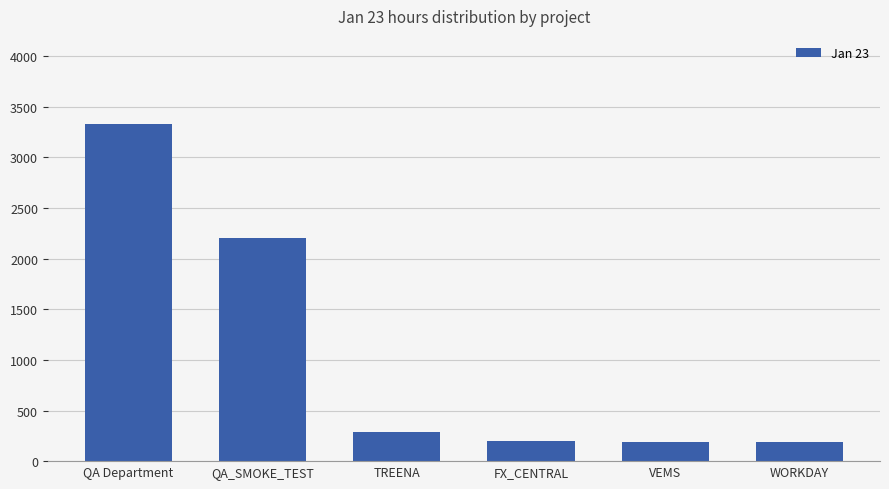

How many bars are there in total?

6